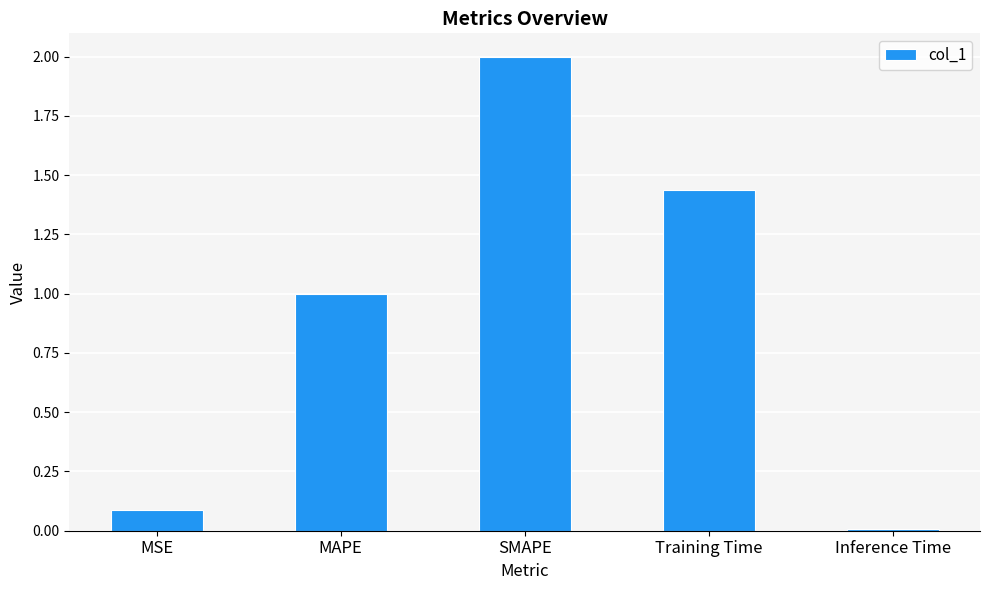

At which label is the value closest to 1?

MAPE